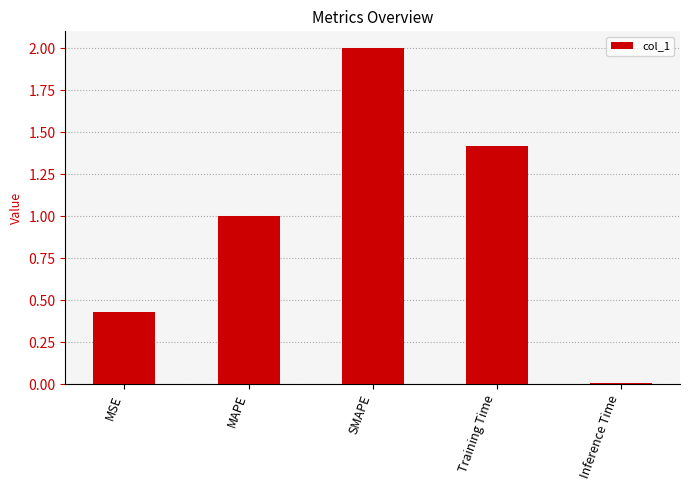

What is the approximate value at MAPE?

1.0